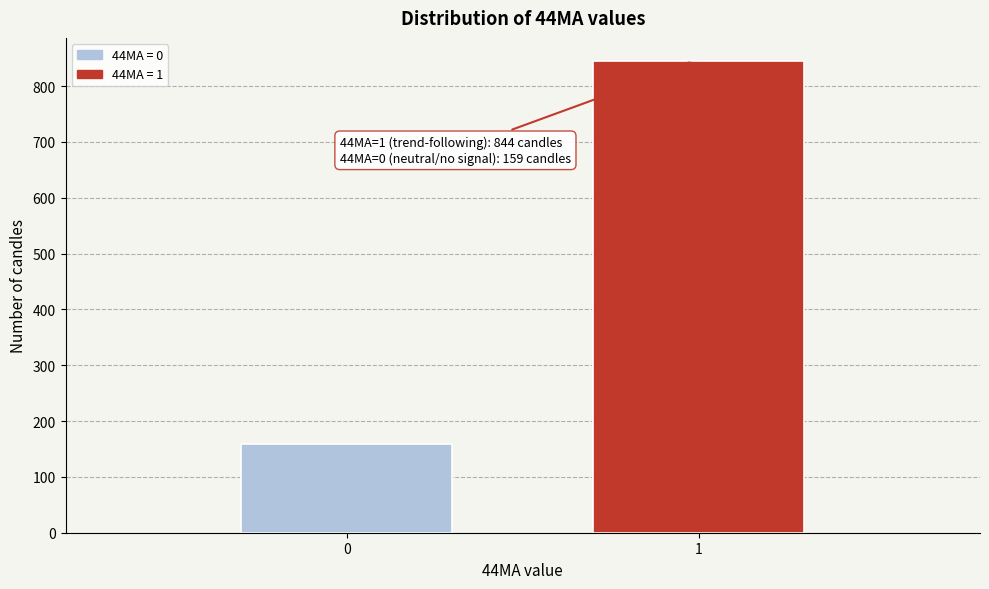

Reading right to left, transcribe all the data shown in this chart.

1=844	0=159